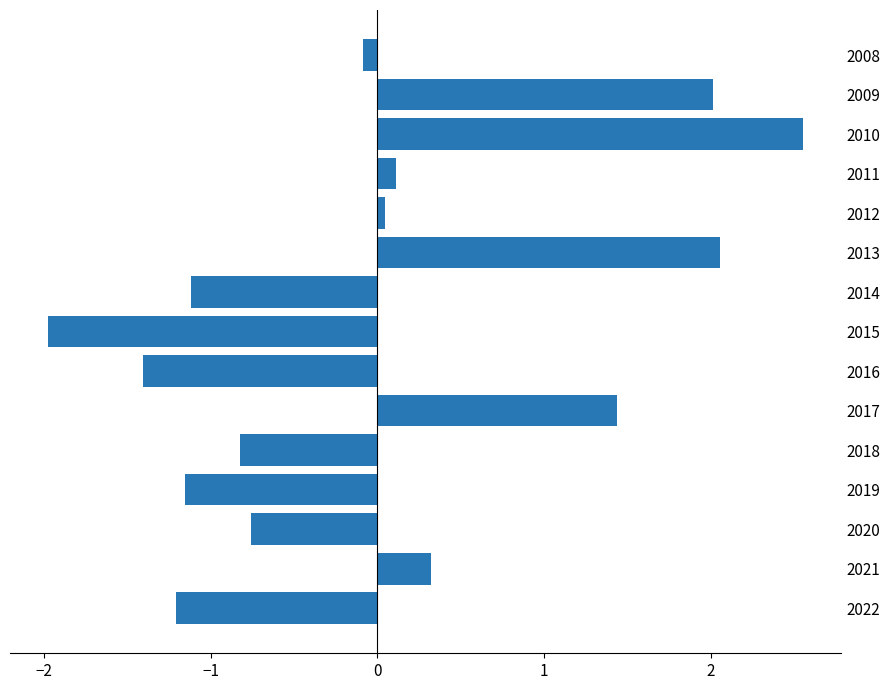

What is the minimum value shown in the chart?

-2.0